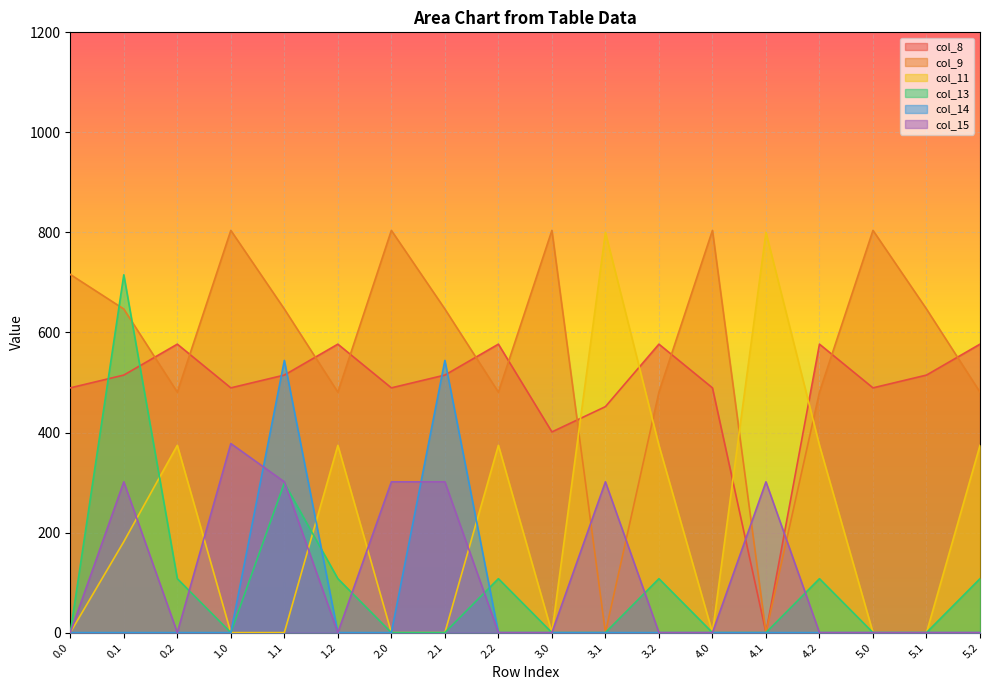

Reading left to right, list all the values displayed in this chart.

col_8: 489.3	514.8	576.6	489.3	514.8	576.6	489.3	514.8	576.6	401.2	451.7	576.6	489.3	0.0	576.6	489.3	514.8	576.6
col_9: 716.0	646.9	480.7	804.0	646.9	480.7	804.0	646.9	480.7	804.0	0.0	480.7	804.0	0.0	480.7	804.0	646.9	480.7
col_11: 0.0	181.8	374.4	0.0	0.0	374.4	0.0	0.0	374.4	0.0	800.2	374.4	0.0	800.2	374.4	0.0	0.0	374.4
col_13: 0.0	715.3	107.8	0.0	299.1	107.8	0.0	0.0	107.8	0.0	0.0	107.8	0.0	0.0	107.8	0.0	0.0	107.8
col_14: 0.0	0.0	0.0	0.0	544.1	0.0	0.0	544.1	0.0	0.0	0.0	0.0	0.0	0.0	0.0	0.0	0.0	0.0
col_15: 0.0	301.4	0.0	378.0	301.4	0.0	301.4	301.4	0.0	0.0	301.4	0.0	0.0	301.4	0.0	0.0	0.0	0.0